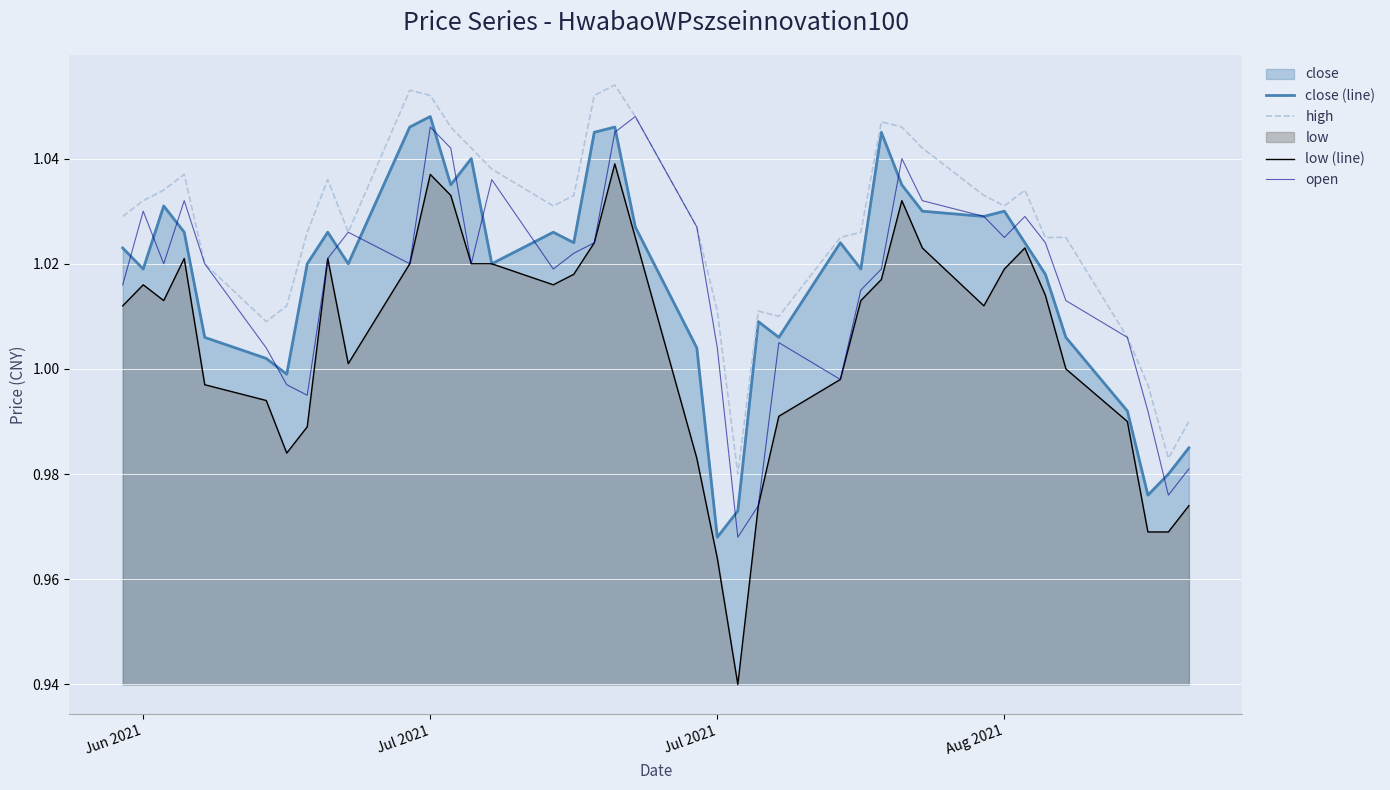

How many lines are shown in the chart?

4